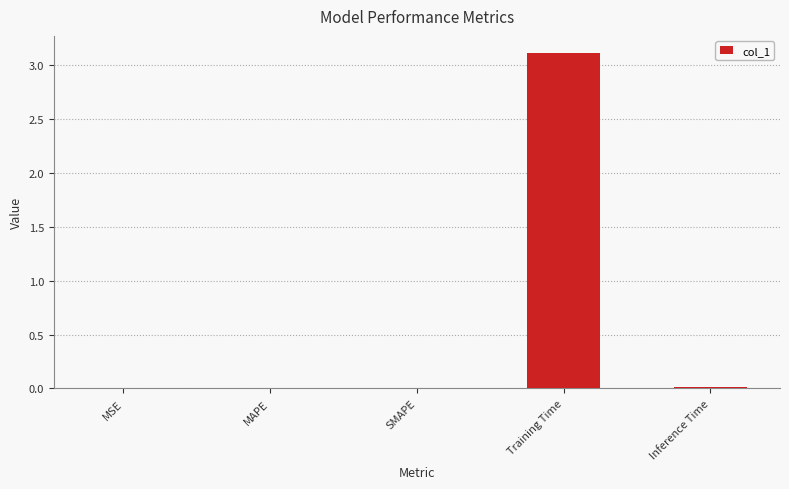

The value at Training Time is 3.1. True or false?

True